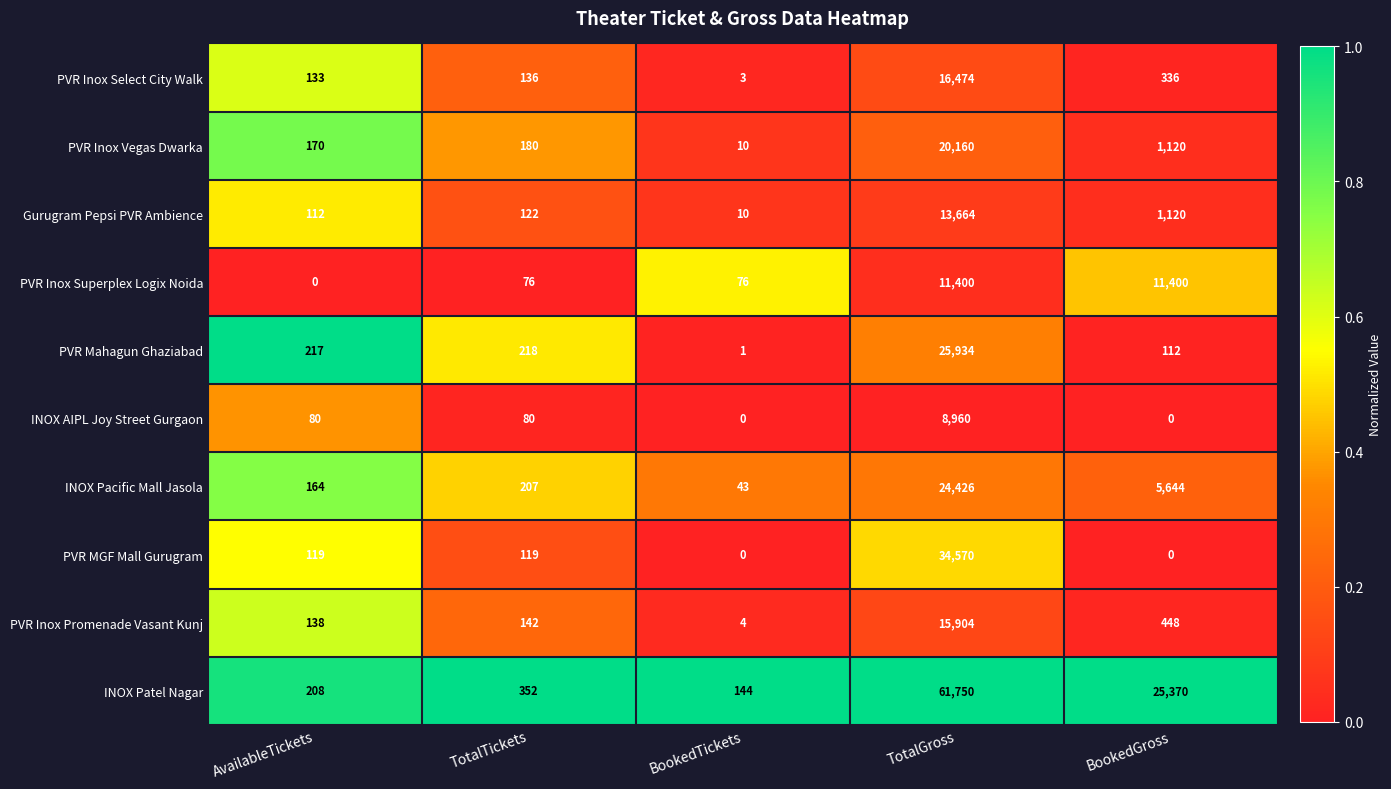

At which label is INOX Pacific Mall Jasola closest to 12234?

BookedGross